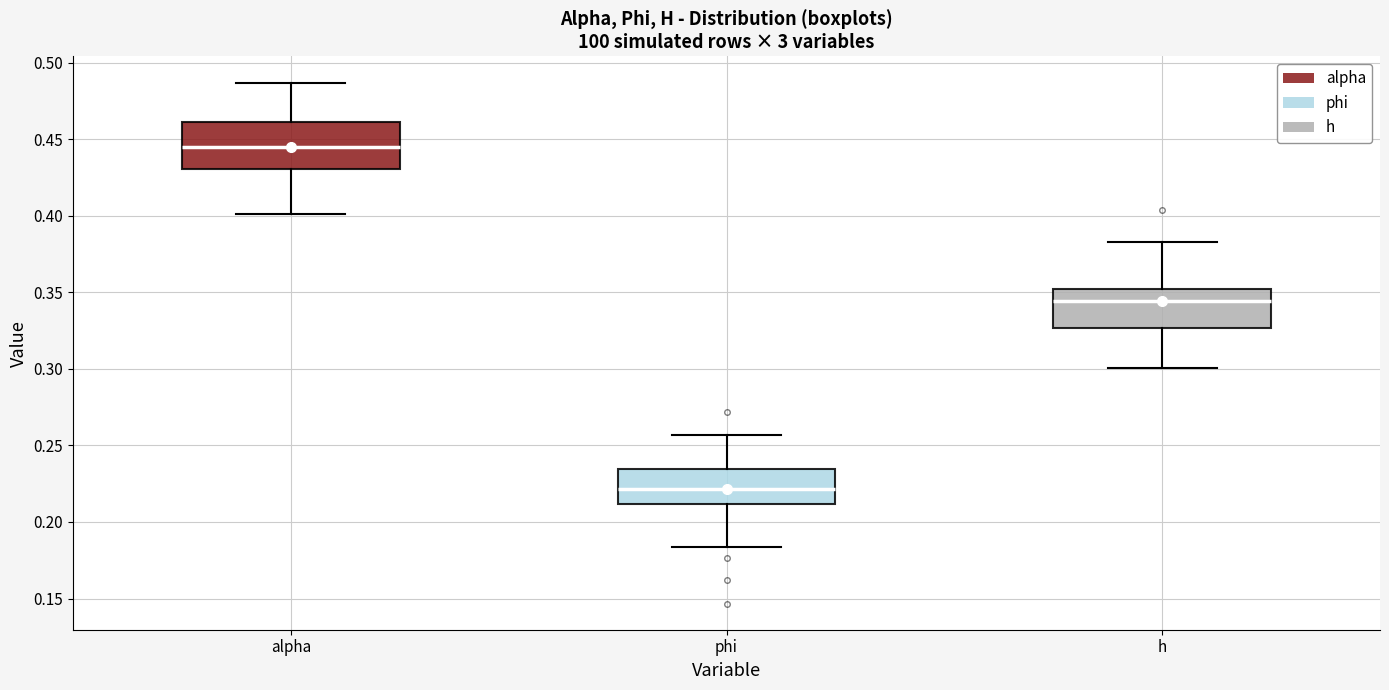

Where is the upper edge of the box for alpha on the y-axis? The values are not printed on the chart, so give them approximately, as read against the axis.

0.460